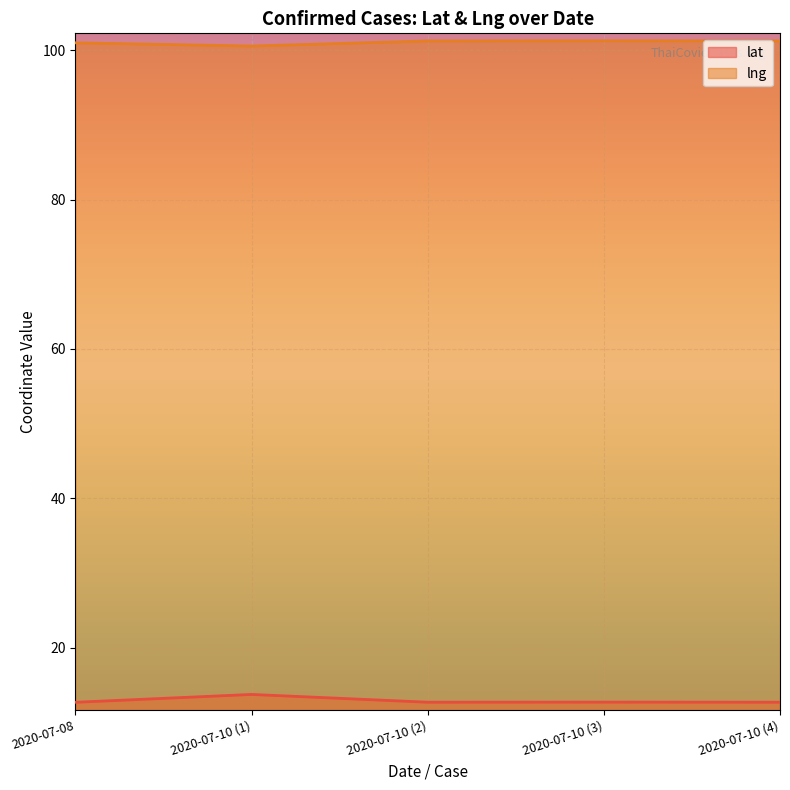

How many categories are shown in the chart?

5